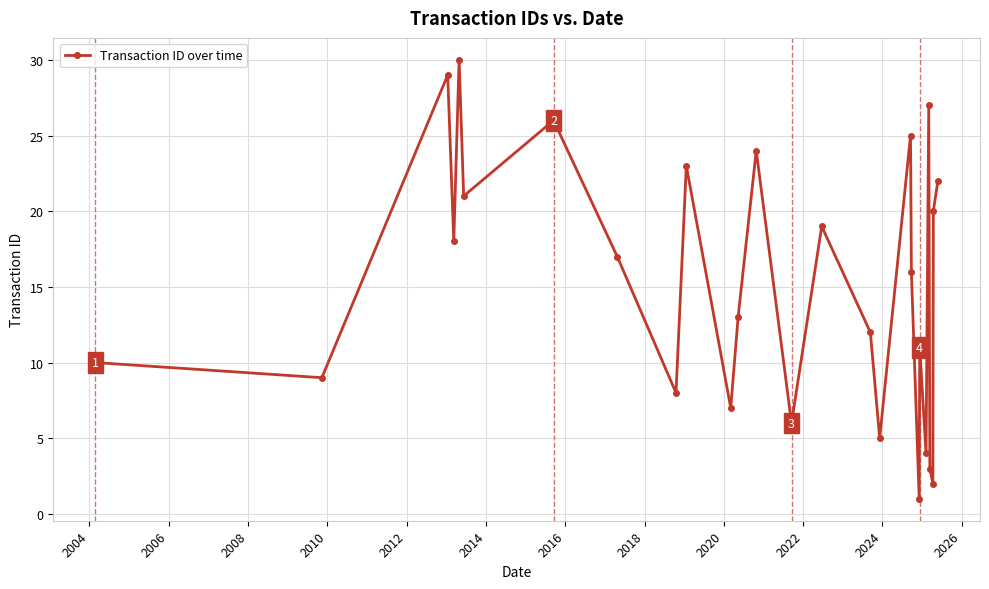

What is the sum of all values?

408